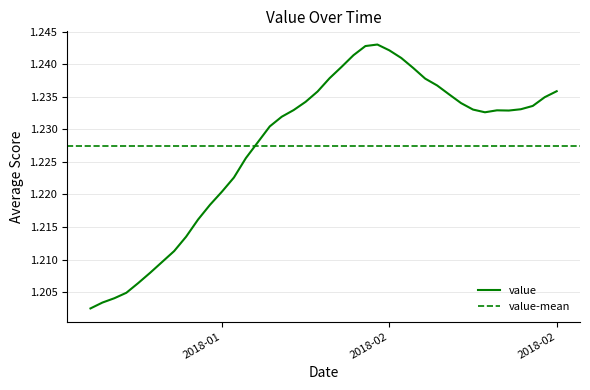

What is the greatest value displayed?

1.2